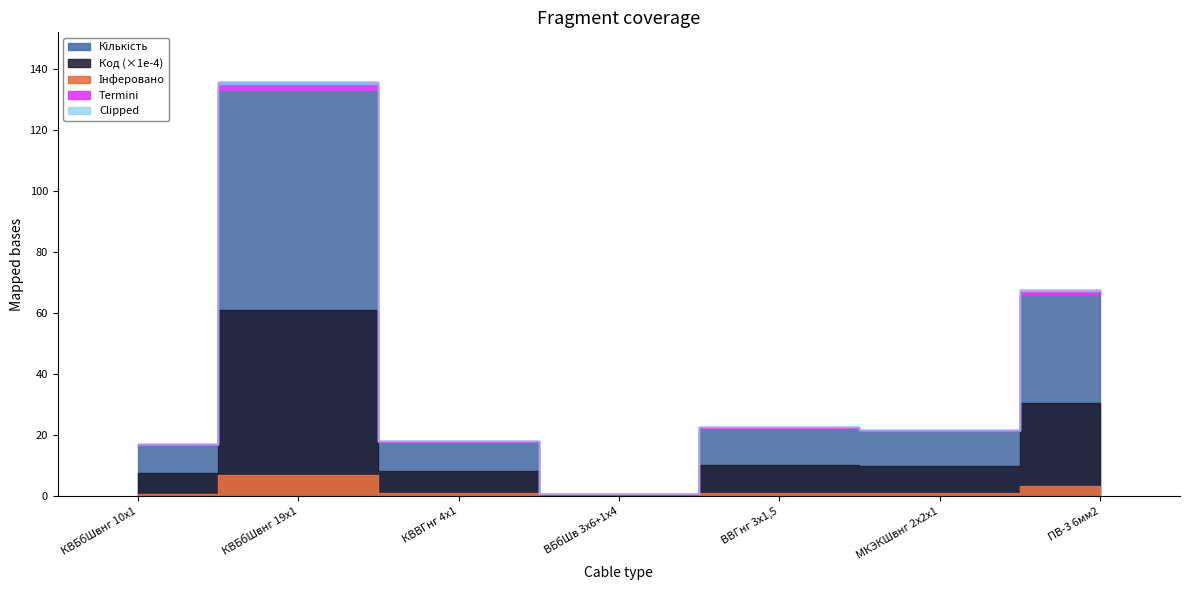

True or false: the data shows 40.2 at ВВГнг 3х1,5.

False